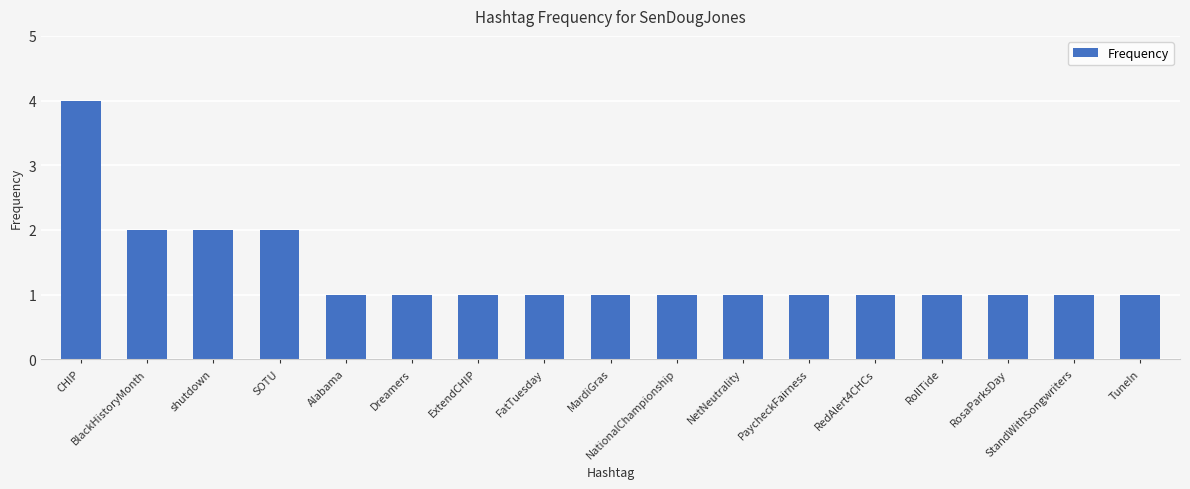

How many values are between 1 and 2?

16